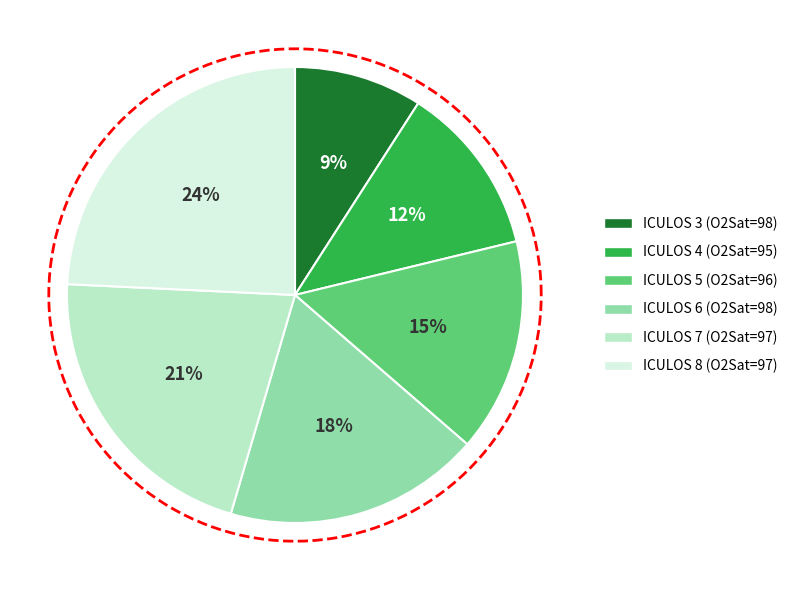

Count the number of slices in the pie.

6